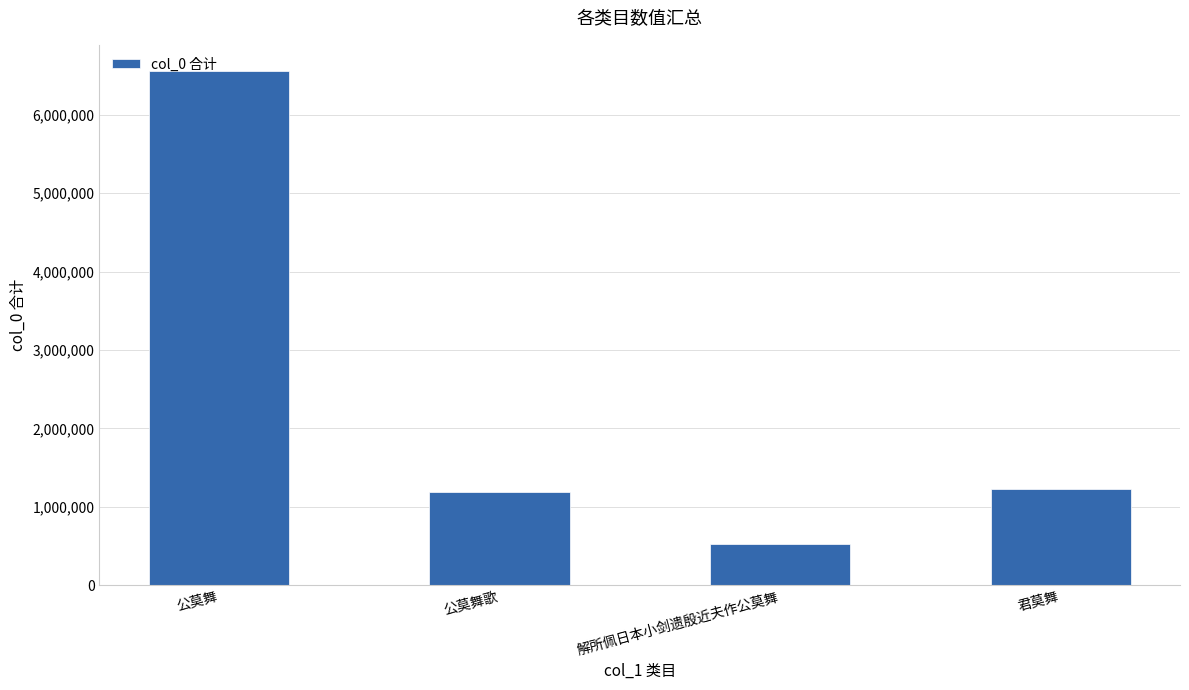

Which has a higher value, 解所佩日本小剑遗殷近夫作公莫舞 or 君莫舞?

君莫舞